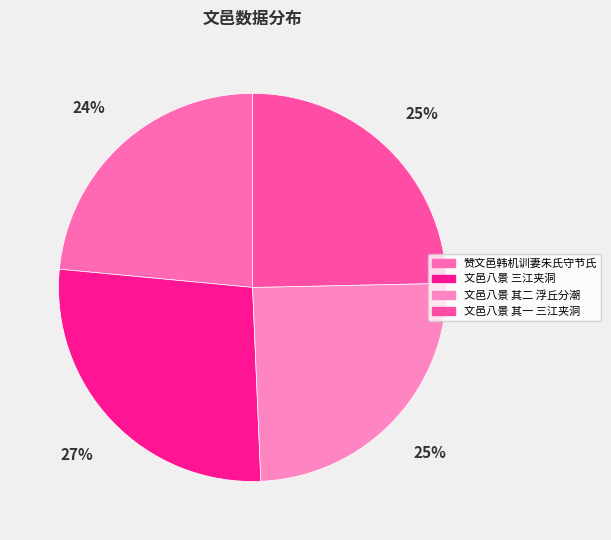

The 文邑八景 三江夹洞 slice represents 27% of the pie. True or false?

True